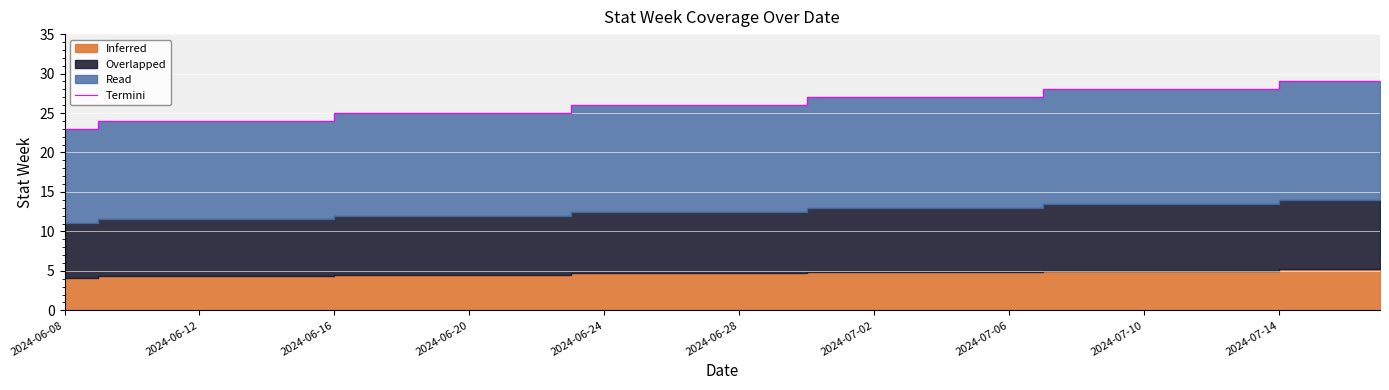

What is the value of the 3rd point from the left?

24